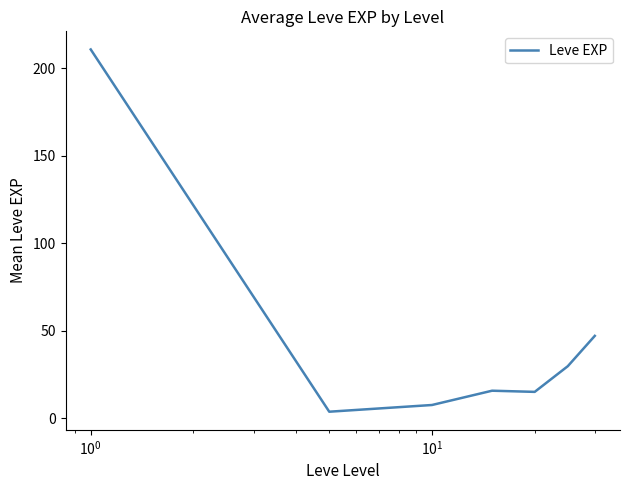

True or false: the data has more than 2 interior local peaks.

False